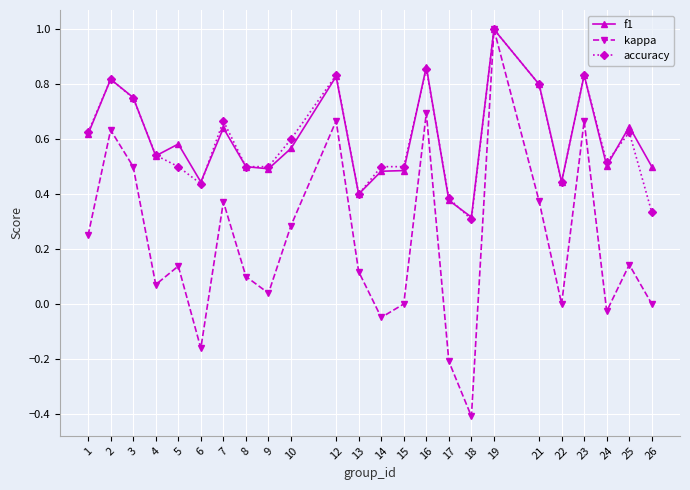

Is the value of kappa at 1 greater than the value of accuracy at 12?

No